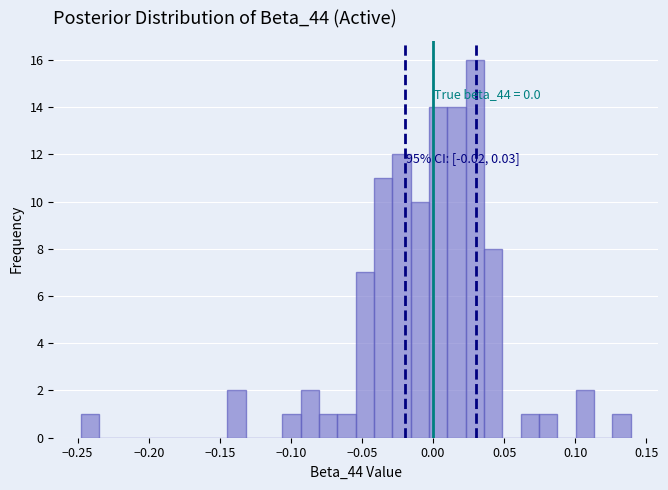

Around what value on the x-axis is the tallest bar? Give the approximate position of its centre, as read against the axis.

0.030